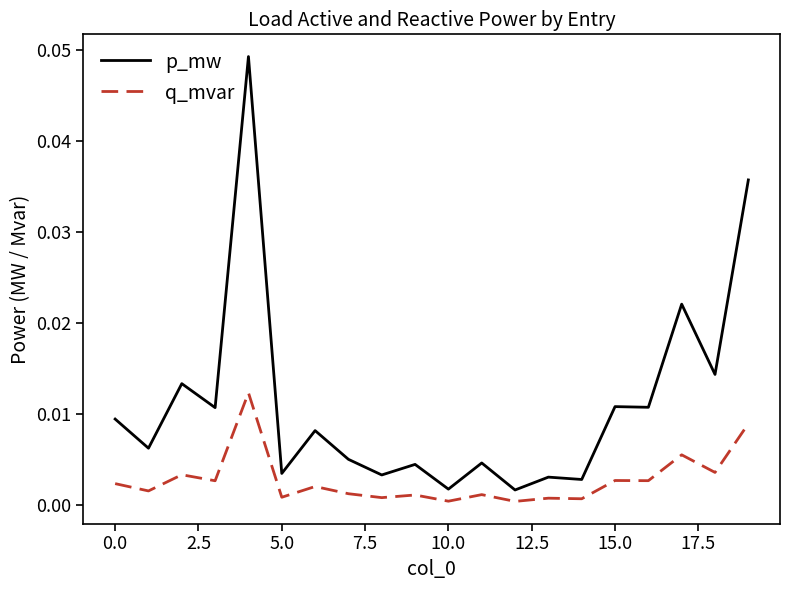

Which series has the widest spread of values?

p_mw